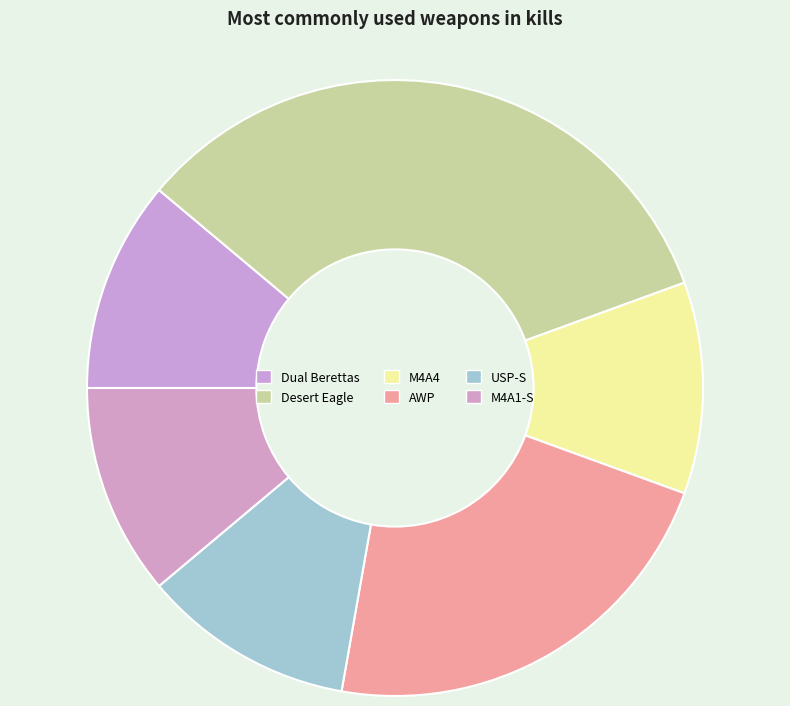

Is it true that M4A1-S is 11% of the pie?

True